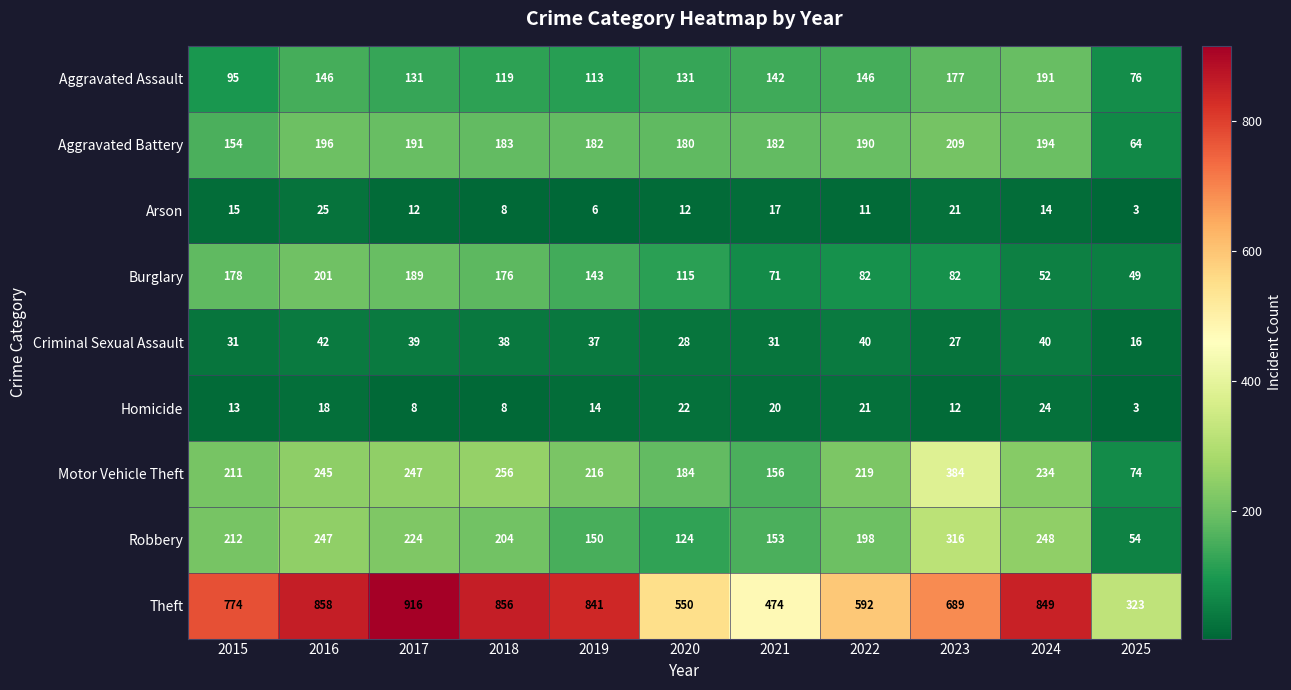

How many values in the Aggravated Battery series are below 183?

5